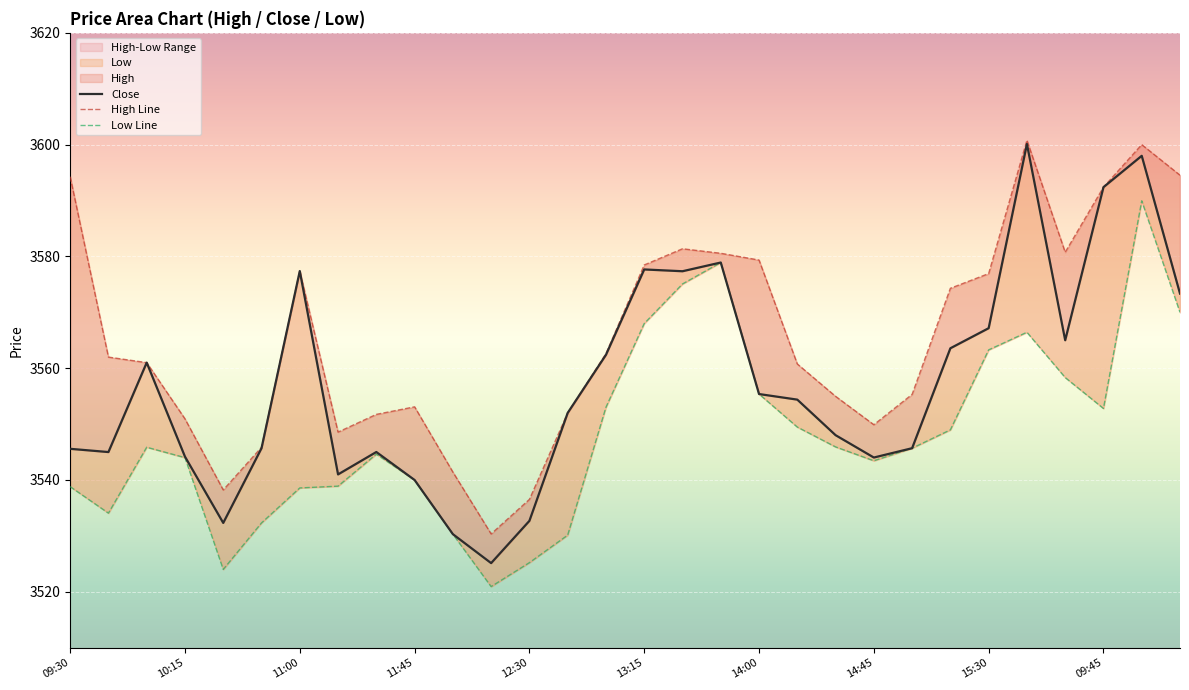

Between 11:00 and 22, which series saw the biggest shift?

Close